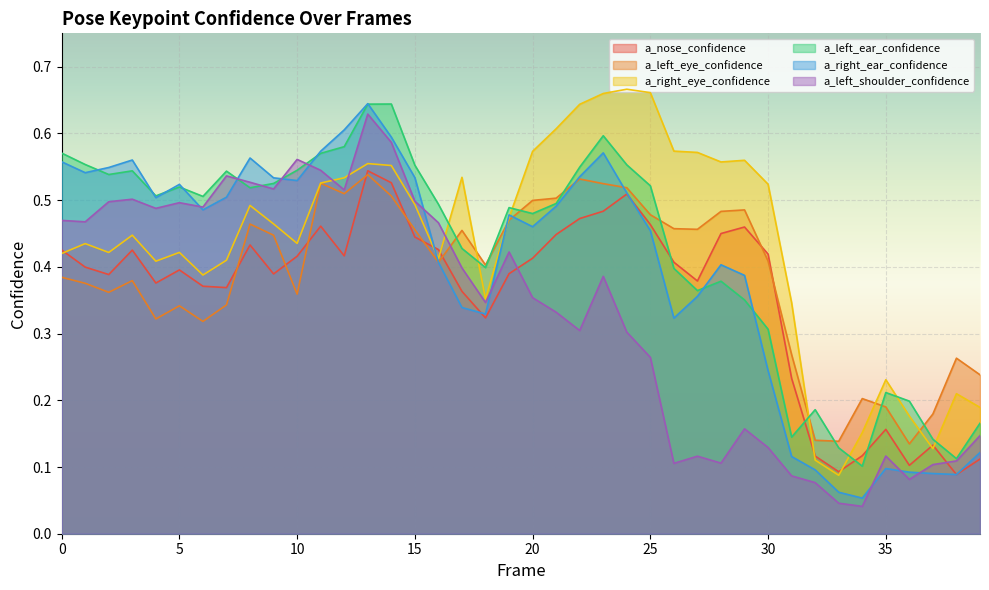

How many lines are shown in the chart?

6